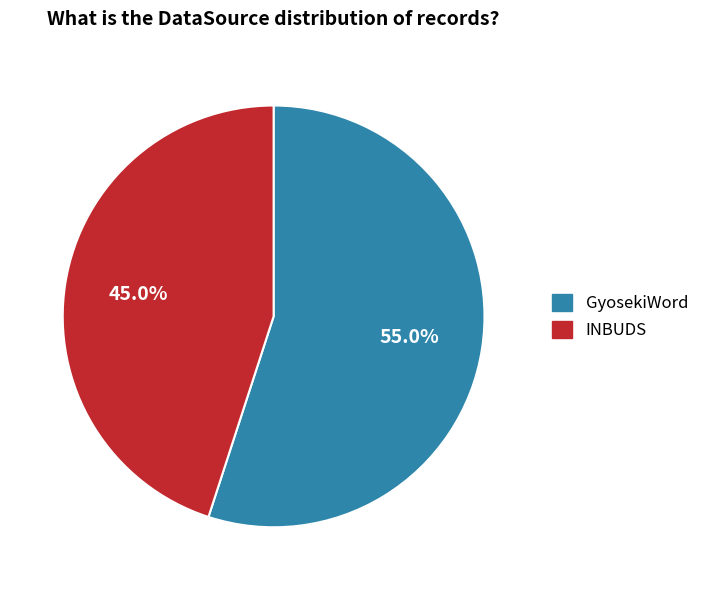

Which slice represents more than half of the pie?

GyosekiWord